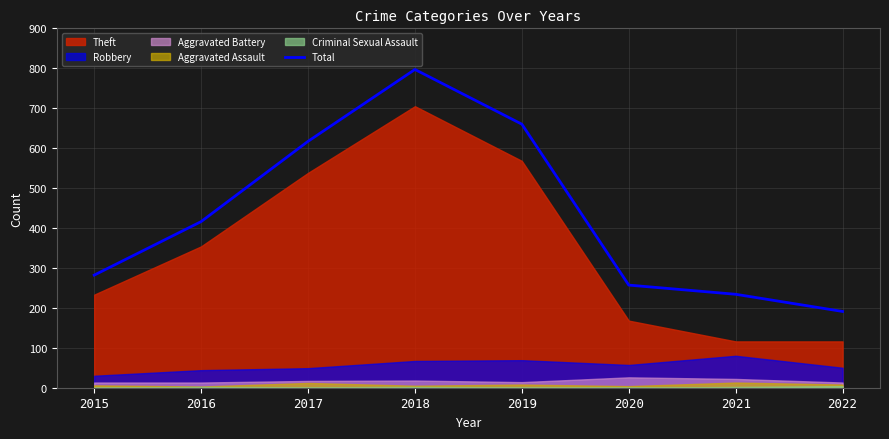

Read the value at 2019.

660